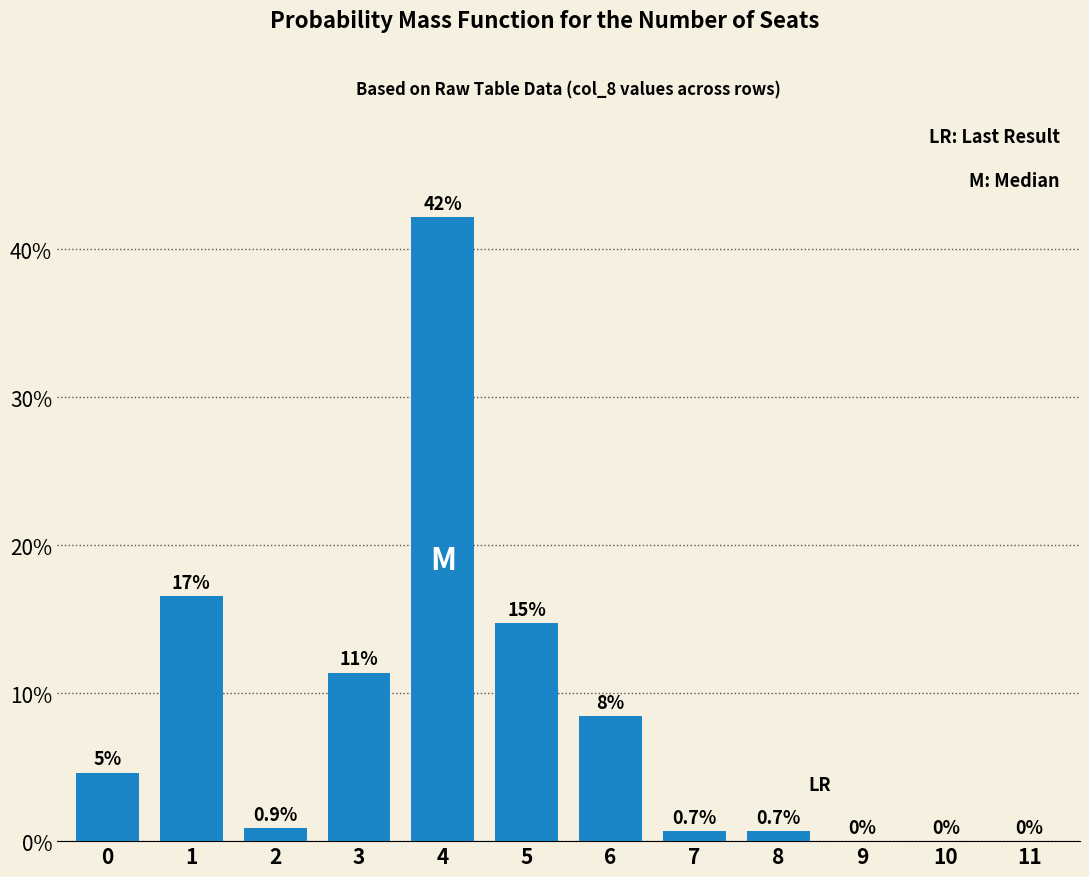

Between 4 and 8, which is larger?

4